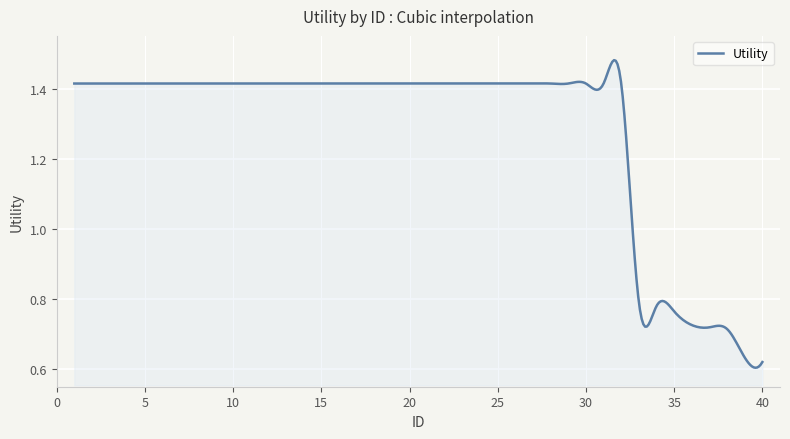

What is the average value?

1.3